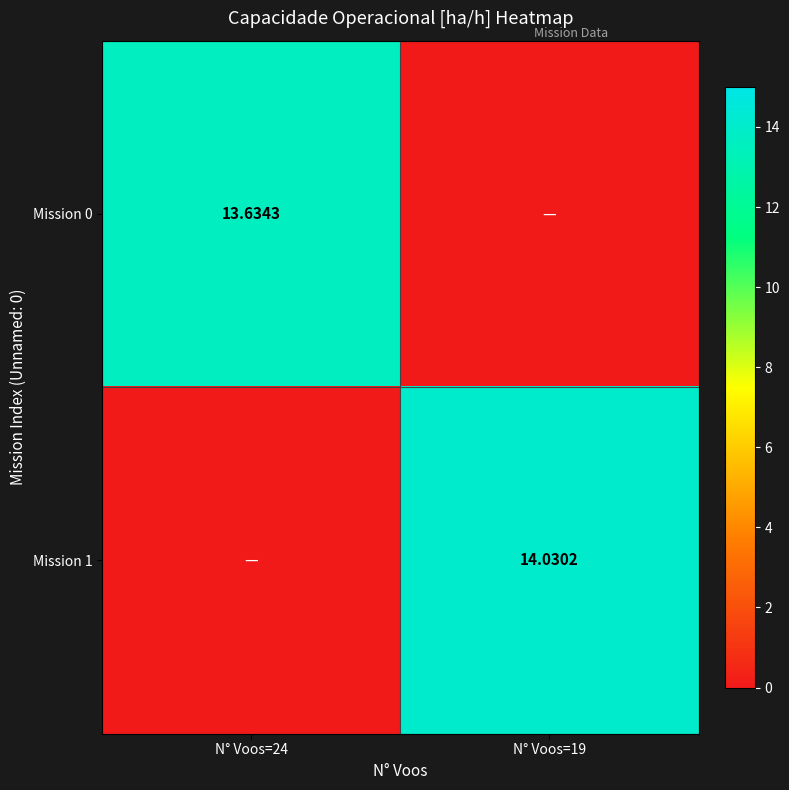

Is the value of Mission 0 at N° Voos=24 greater than the value of Mission 1 at N° Voos=19?

No